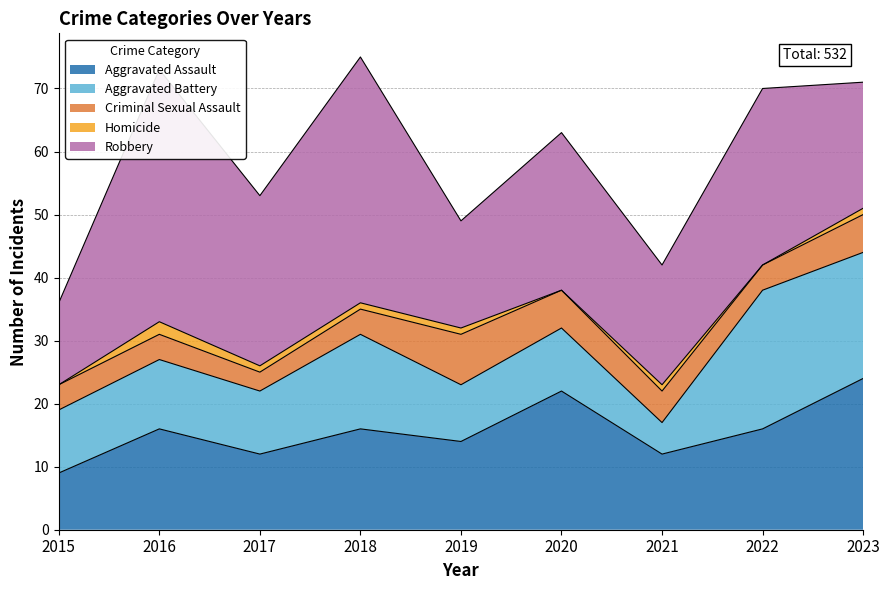

Count the number of data series in this chart.

5